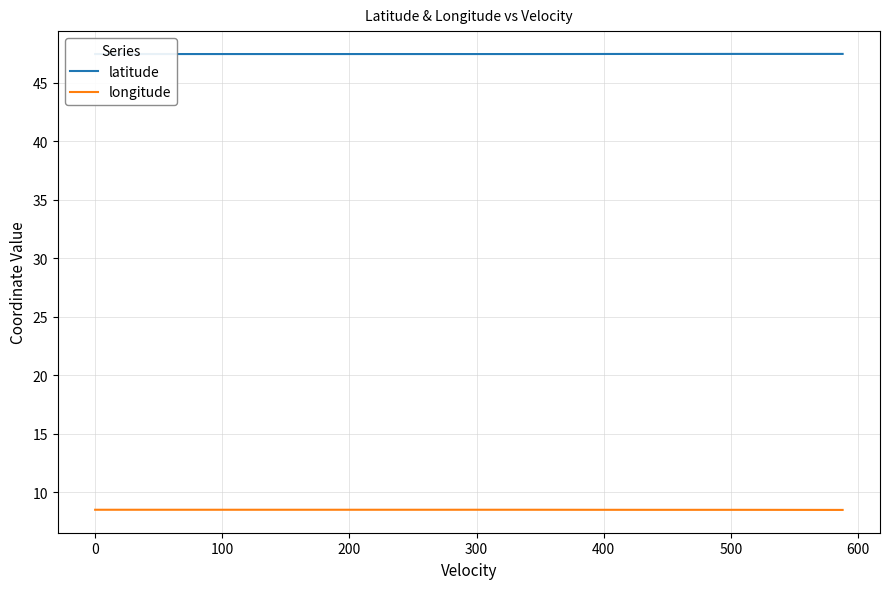

True or false: longitude and latitude intersect in this chart.

False